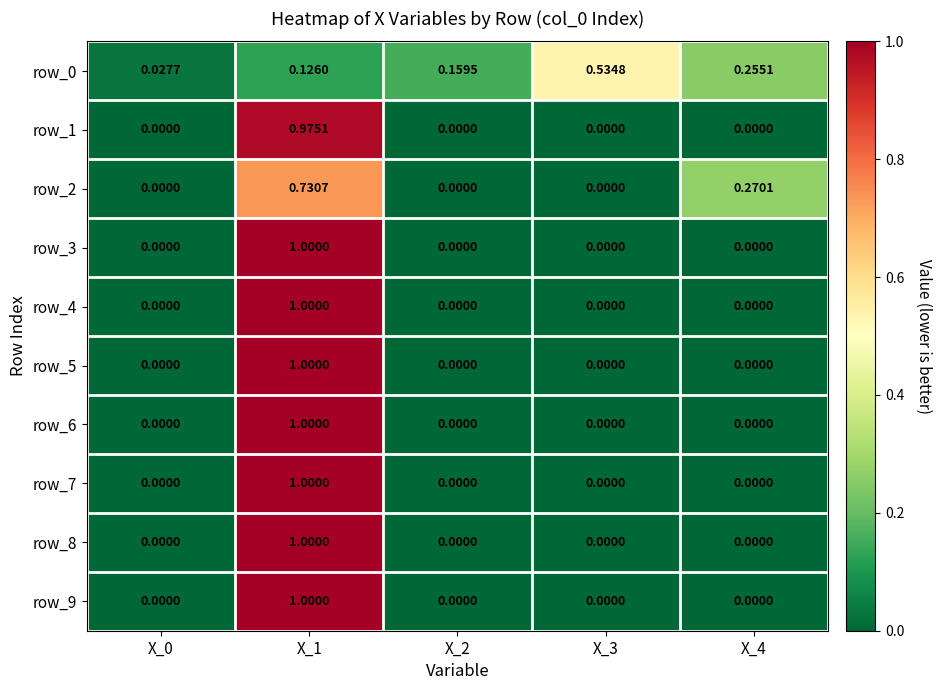

Is the value of row_5 at X_4 greater than the value of row_3 at X_1?

No